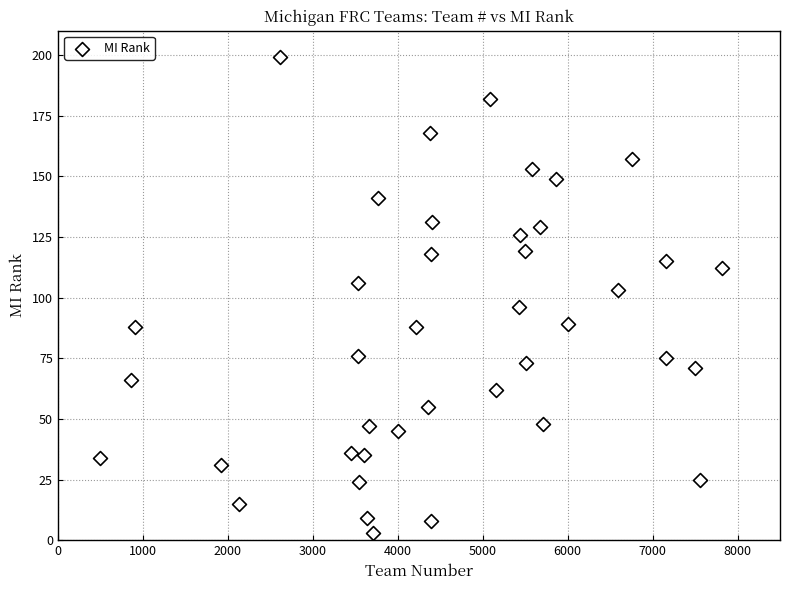

What is the range of X values (max minus min)?

7329